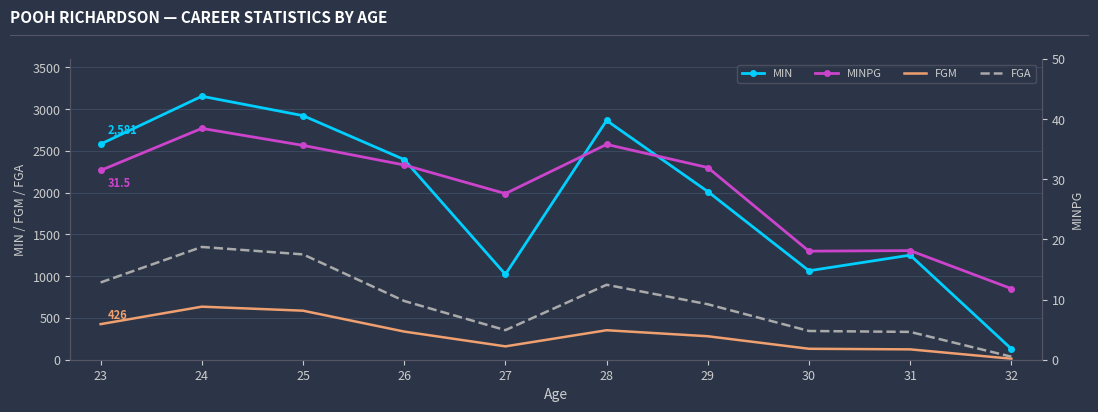

True or false: MINPG and FGA intersect in this chart.

False